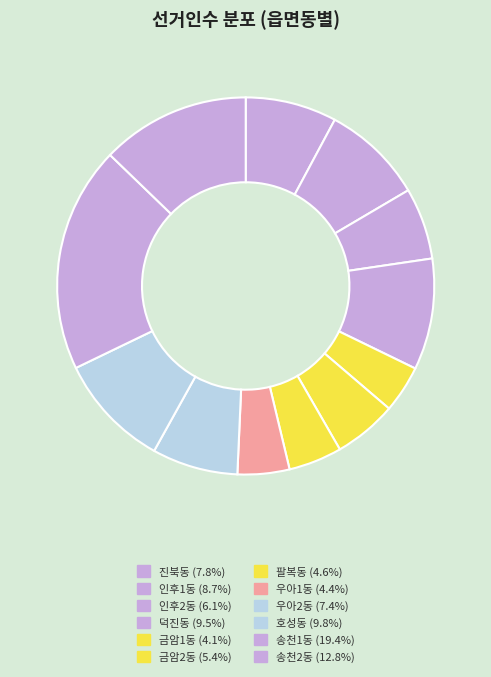

Count the number of slices in the pie.

12